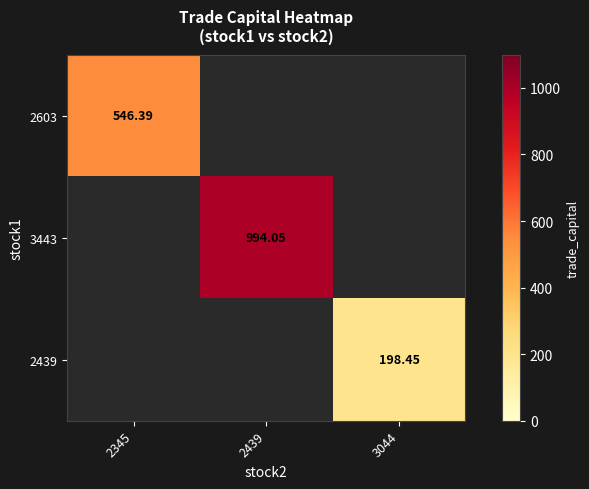

Count the number of data series in this chart.

3